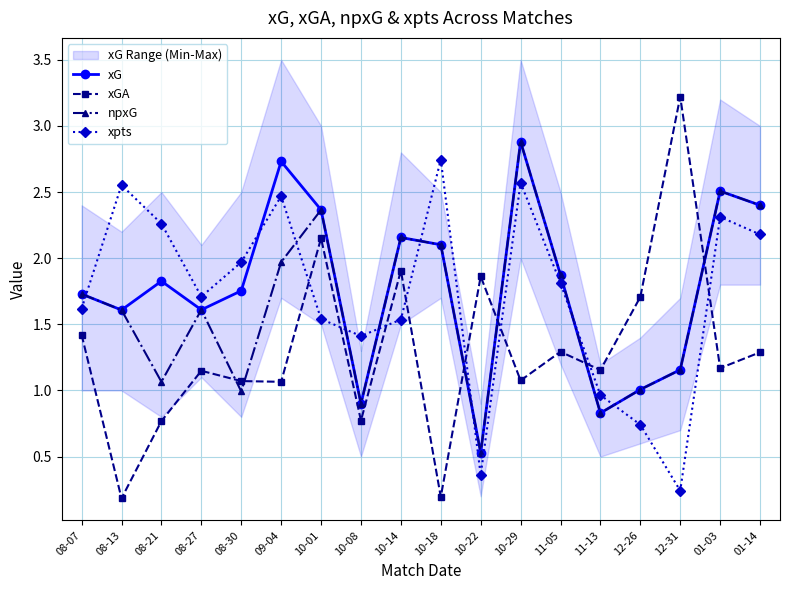

What is the label of the 6th point from the left?

09-04